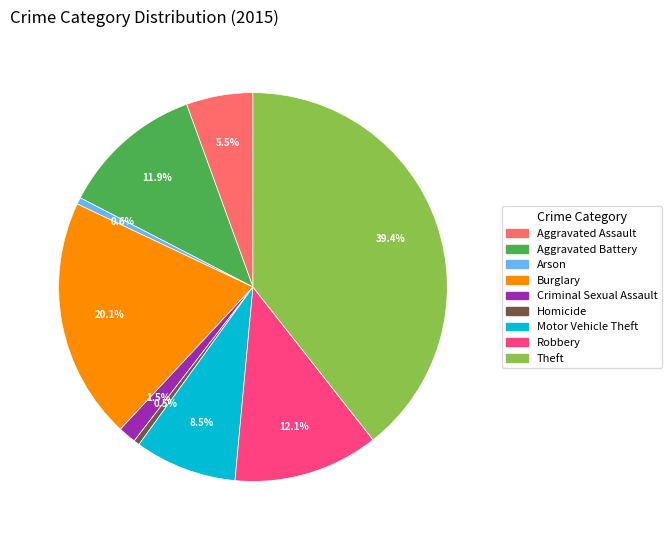

How many slices are in this pie chart?

9